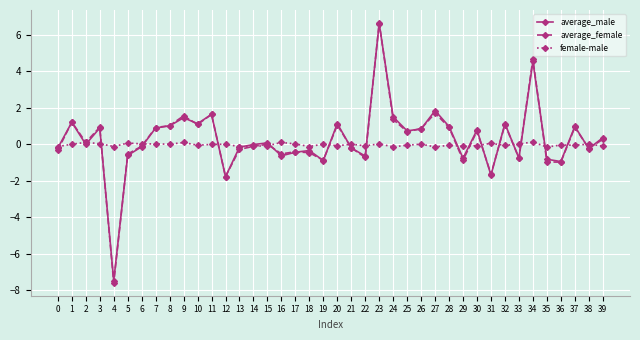

Which category has the lowest value across all series?

4